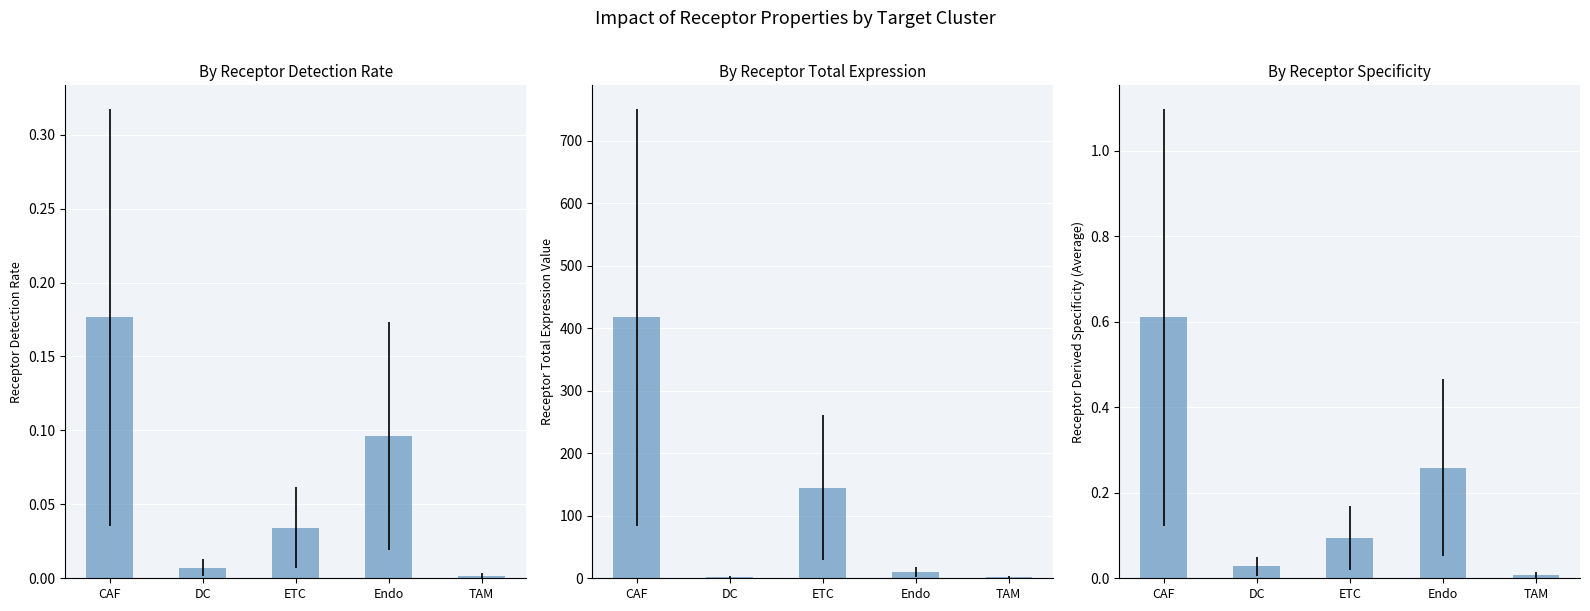

The value of Receptor detection rate at DC is 0.0. True or false?

True